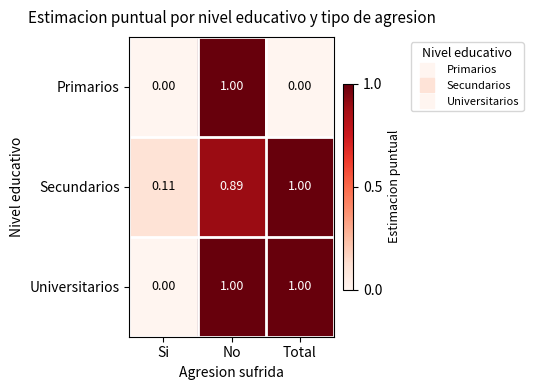

Which series changed the most between No and Total?

Primarios